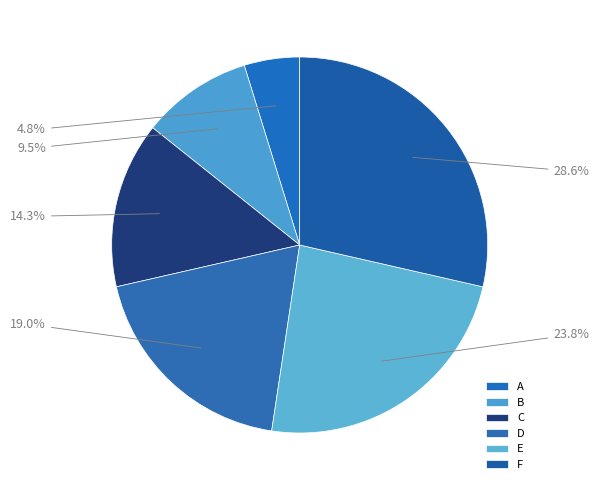

To the nearest percent, what is the difference between the C and D slice percentages?

5%